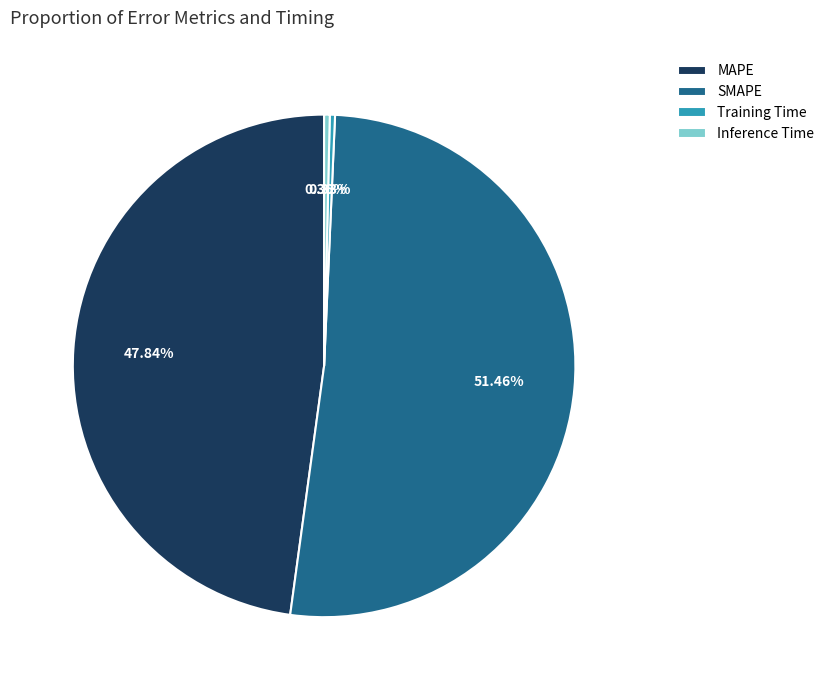

What is the total percentage of MAPE and Inference Time?

48.2%